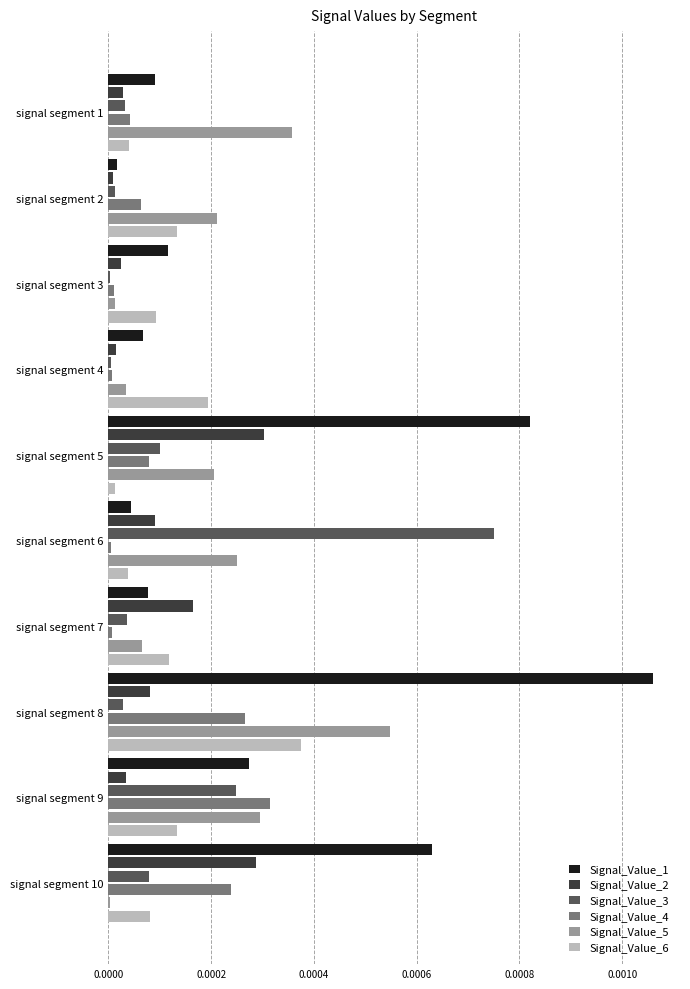

Which category has the highest value in the Signal_Value_6 series?

signal segment 8